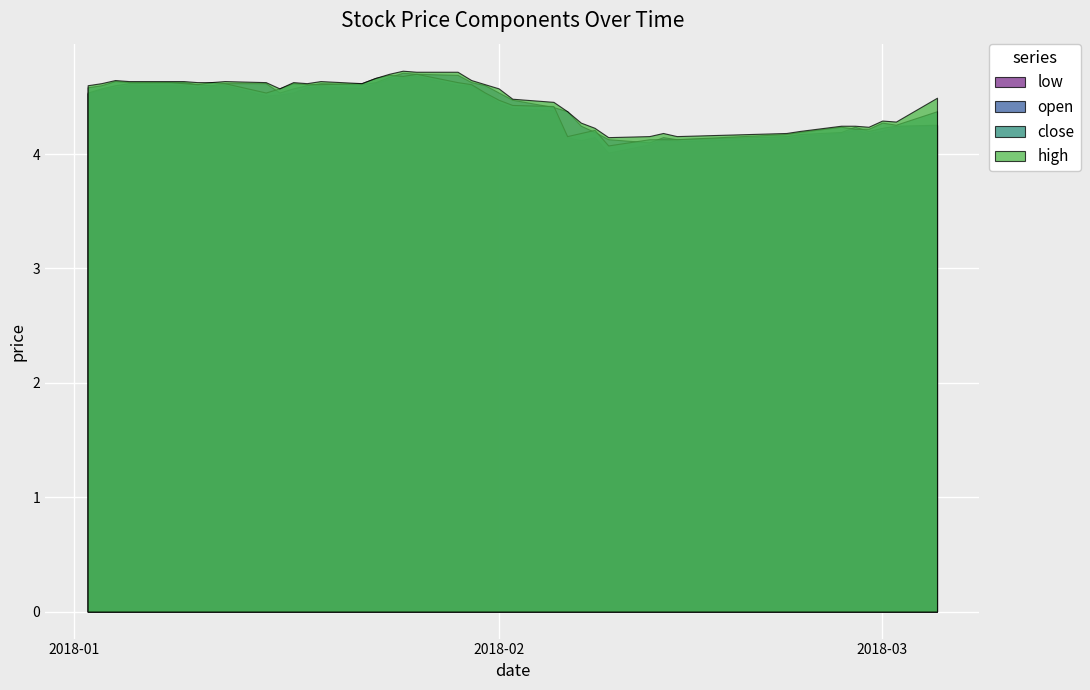

Reading left to right, what are all the values shown in this chart?

low: 2018-01-02=4.5	2018-01-03=4.6	2018-01-04=4.6	2018-01-05=4.6	2018-01-08=4.6	2018-01-09=4.6	2018-01-10=4.6	2018-01-11=4.6	2018-01-12=4.6	2018-01-15=4.5	2018-01-16=4.5	2018-01-17=4.5	2018-01-18=4.6	2018-01-19=4.6	2018-01-22=4.6	2018-01-23=4.6	2018-01-24=4.7	2018-01-25=4.7	2018-01-26=4.7	2018-01-29=4.6	2018-01-30=4.6	2018-01-31=4.5	2018-02-01=4.4	2018-02-02=4.4	2018-02-05=4.4	2018-02-06=4.1	2018-02-07=4.1	2018-02-08=4.1	2018-02-09=4.0	2018-02-12=4.1	2018-02-13=4.1	2018-02-14=4.1	2018-02-22=4.1	2018-02-23=4.2	2018-02-26=4.2	2018-02-27=4.2	2018-02-28=4.2	2018-03-01=4.2	2018-03-02=4.2	2018-03-05=4.2
close: 2018-01-02=4.6	2018-01-03=4.6	2018-01-04=4.6	2018-01-05=4.6	2018-01-08=4.6	2018-01-09=4.6	2018-01-10=4.6	2018-01-11=4.6	2018-01-12=4.6	2018-01-15=4.5	2018-01-16=4.6	2018-01-17=4.6	2018-01-18=4.6	2018-01-19=4.6	2018-01-22=4.6	2018-01-23=4.7	2018-01-24=4.7	2018-01-25=4.7	2018-01-26=4.7	2018-01-29=4.6	2018-01-30=4.6	2018-01-31=4.5	2018-02-01=4.5	2018-02-02=4.4	2018-02-05=4.4	2018-02-06=4.2	2018-02-07=4.2	2018-02-08=4.2	2018-02-09=4.1	2018-02-12=4.1	2018-02-13=4.1	2018-02-14=4.1	2018-02-22=4.2	2018-02-23=4.2	2018-02-26=4.2	2018-02-27=4.2	2018-02-28=4.2	2018-03-01=4.3	2018-03-02=4.3	2018-03-05=4.4
high: 2018-01-02=4.6	2018-01-03=4.6	2018-01-04=4.6	2018-01-05=4.6	2018-01-08=4.6	2018-01-09=4.6	2018-01-10=4.6	2018-01-11=4.6	2018-01-12=4.6	2018-01-15=4.6	2018-01-16=4.6	2018-01-17=4.6	2018-01-18=4.6	2018-01-19=4.6	2018-01-22=4.6	2018-01-23=4.7	2018-01-24=4.7	2018-01-25=4.7	2018-01-26=4.7	2018-01-29=4.7	2018-01-30=4.6	2018-01-31=4.6	2018-02-01=4.6	2018-02-02=4.5	2018-02-05=4.5	2018-02-06=4.4	2018-02-07=4.3	2018-02-08=4.2	2018-02-09=4.1	2018-02-12=4.2	2018-02-13=4.2	2018-02-14=4.2	2018-02-22=4.2	2018-02-23=4.2	2018-02-26=4.2	2018-02-27=4.2	2018-02-28=4.2	2018-03-01=4.3	2018-03-02=4.3	2018-03-05=4.5
open: 2018-01-02=4.5	2018-01-03=4.6	2018-01-04=4.6	2018-01-05=4.6	2018-01-08=4.6	2018-01-09=4.6	2018-01-10=4.6	2018-01-11=4.6	2018-01-12=4.6	2018-01-15=4.6	2018-01-16=4.5	2018-01-17=4.6	2018-01-18=4.6	2018-01-19=4.6	2018-01-22=4.6	2018-01-23=4.6	2018-01-24=4.7	2018-01-25=4.7	2018-01-26=4.7	2018-01-29=4.7	2018-01-30=4.6	2018-01-31=4.6	2018-02-01=4.5	2018-02-02=4.5	2018-02-05=4.4	2018-02-06=4.4	2018-02-07=4.2	2018-02-08=4.2	2018-02-09=4.1	2018-02-12=4.1	2018-02-13=4.1	2018-02-14=4.1	2018-02-22=4.2	2018-02-23=4.2	2018-02-26=4.2	2018-02-27=4.2	2018-02-28=4.2	2018-03-01=4.2	2018-03-02=4.2	2018-03-05=4.3